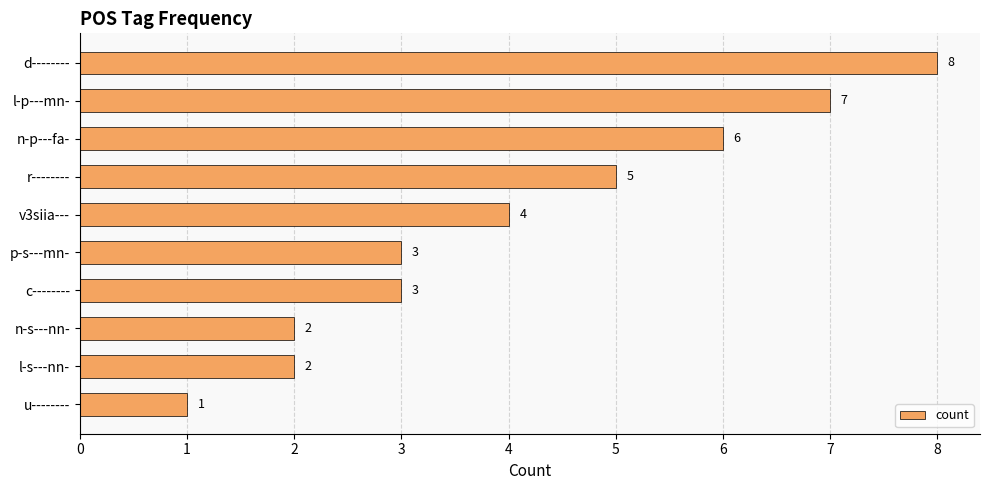

Reading top to bottom, extract all data points from this chart.

8	7	6	5	4	3	3	2	2	1